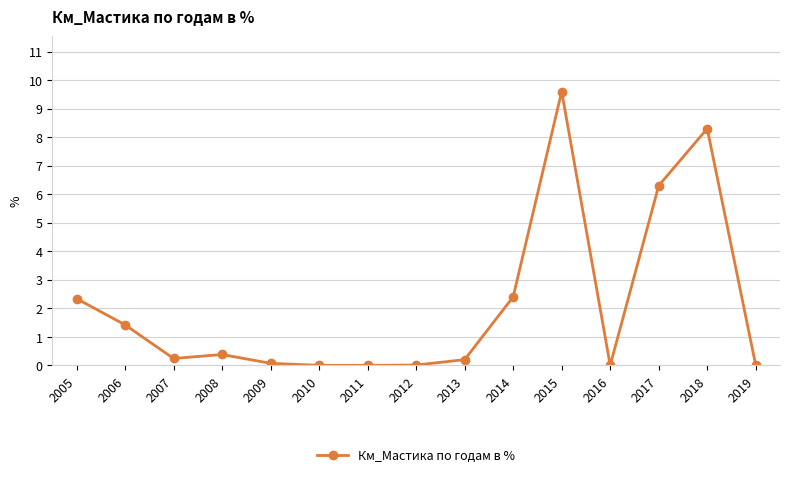

What is the greatest value displayed?

9.6